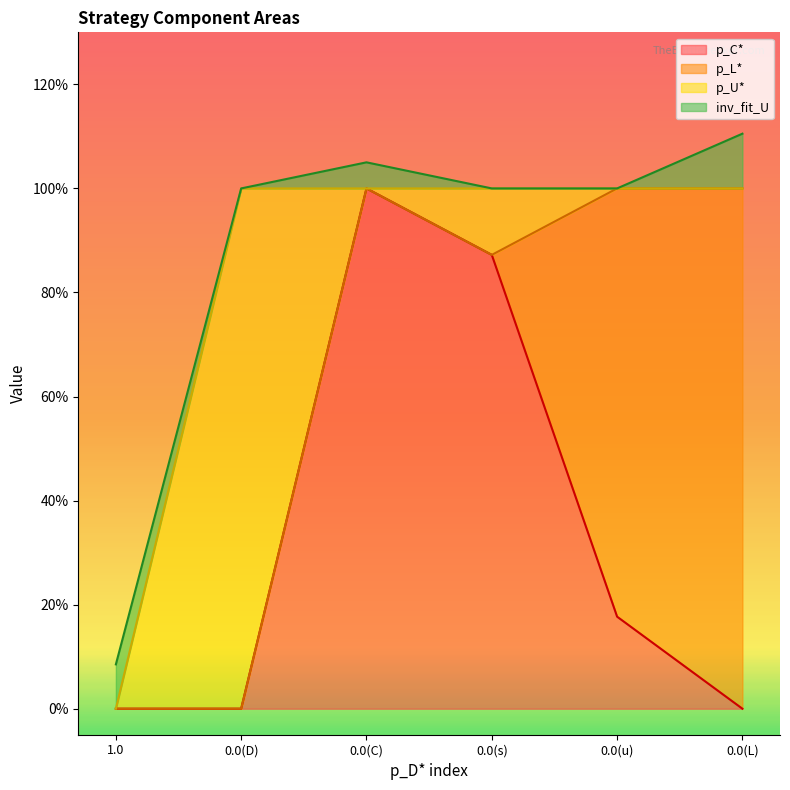

What is the maximum value for p_U*?

1.0